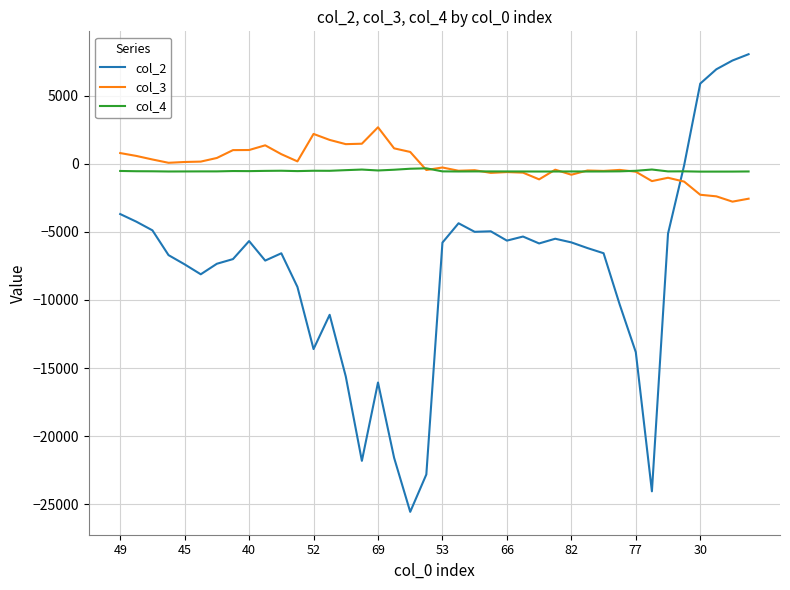

Does the chart display data point markers on the line(s)?

No